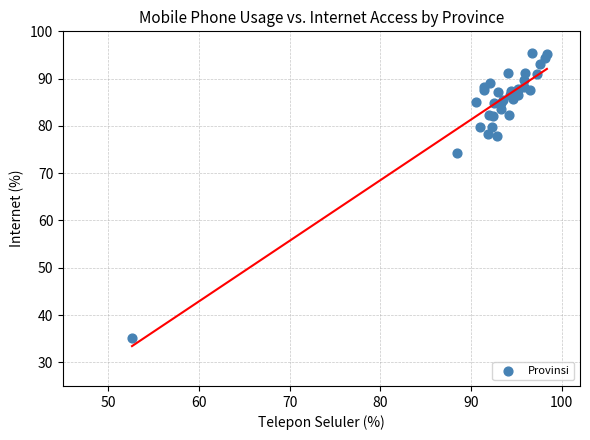

What Y value in the scatter plot is closest to 65?

74.2